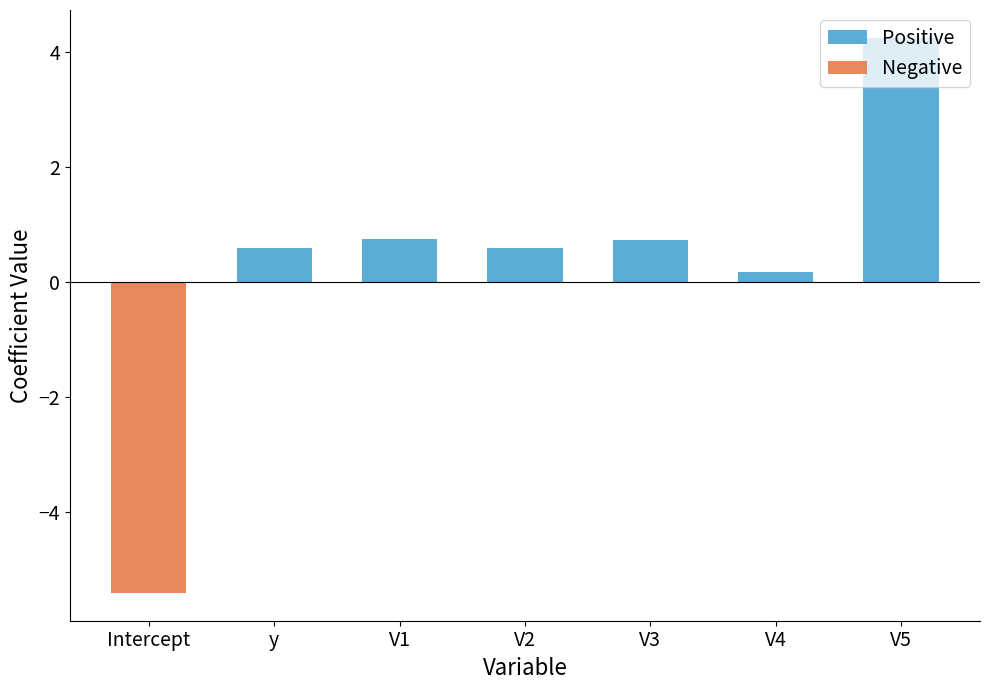

Reading left to right, transcribe all the data shown in this chart.

Positive: 0.0	0.6	0.7	0.6	0.7	0.2	4.2
Negative: -5.4	0.0	0.0	0.0	0.0	0.0	0.0